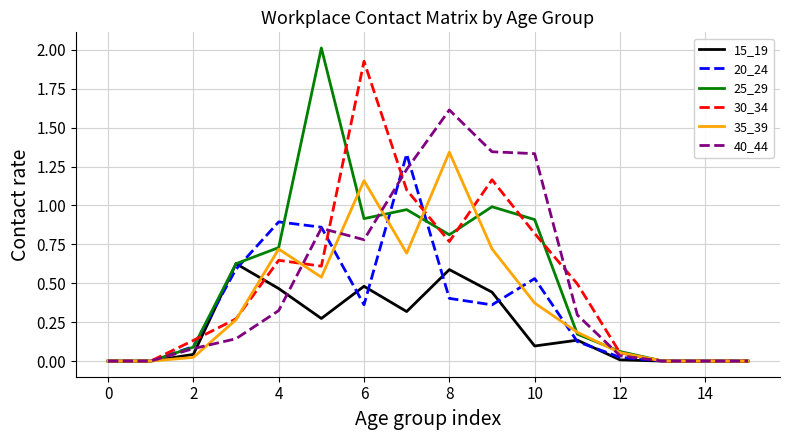

The 40_44 series shows 0.0 at 0. True or false?

True